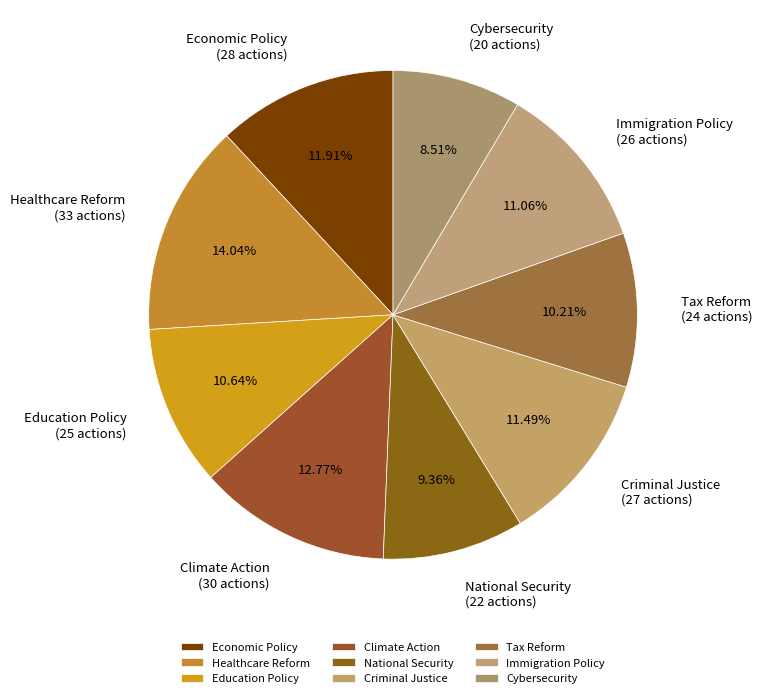

To the nearest percent, what is the combined percentage of Tax Reform and National Security?

20%